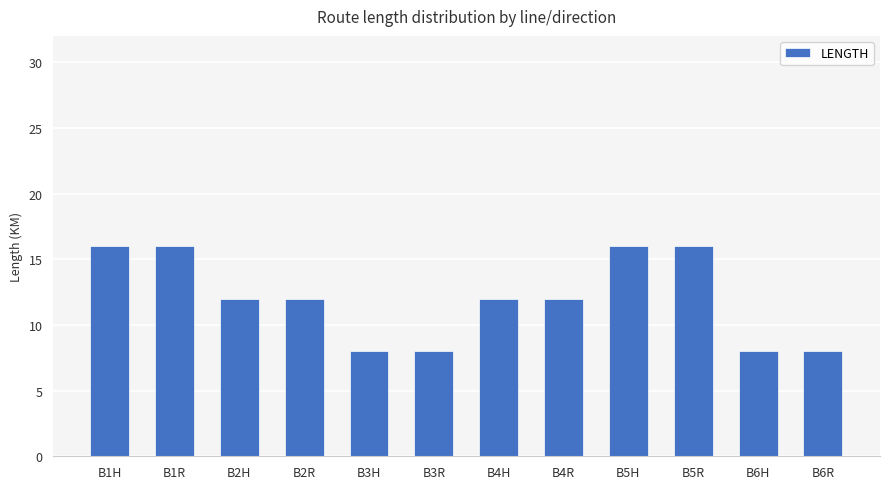

Reading right to left, what are all the values shown in this chart?

B6R=8	B6H=8	B5R=16	B5H=16	B4R=12	B4H=12	B3R=8	B3H=8	B2R=12	B2H=12	B1R=16	B1H=16